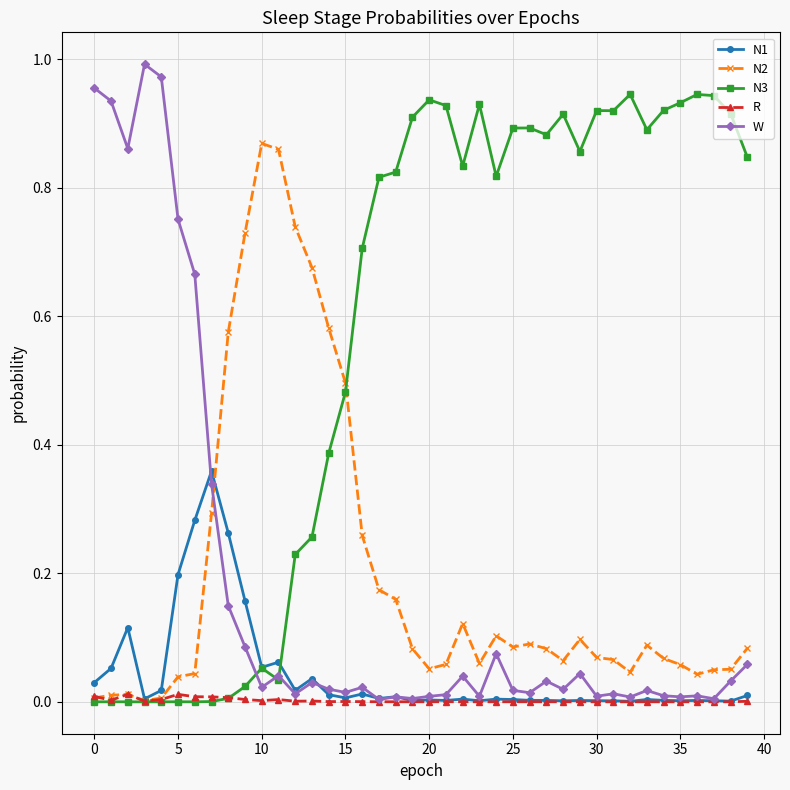

Does the chart display data point markers on the line(s)?

Yes